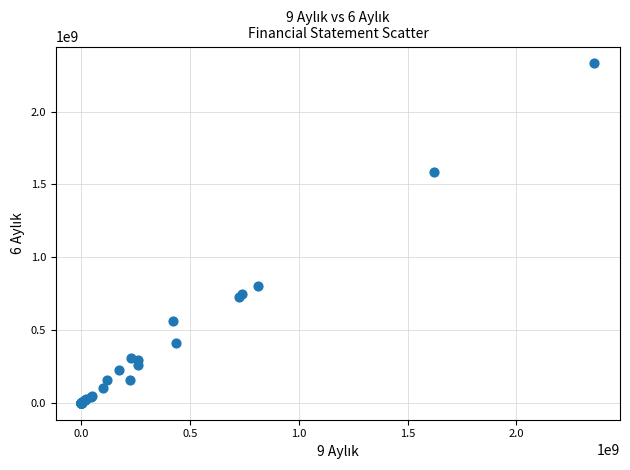

What Y value in the scatter plot is closest to 1164950254?

804981956